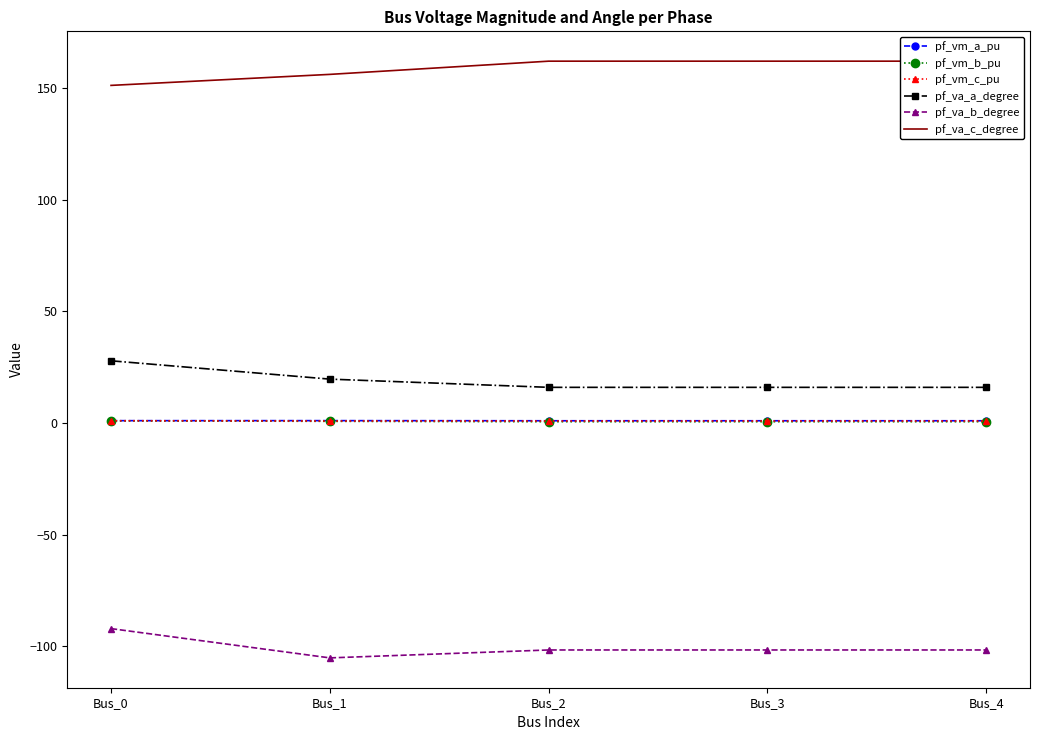

Which series has the largest total across all categories?

pf_va_c_degree